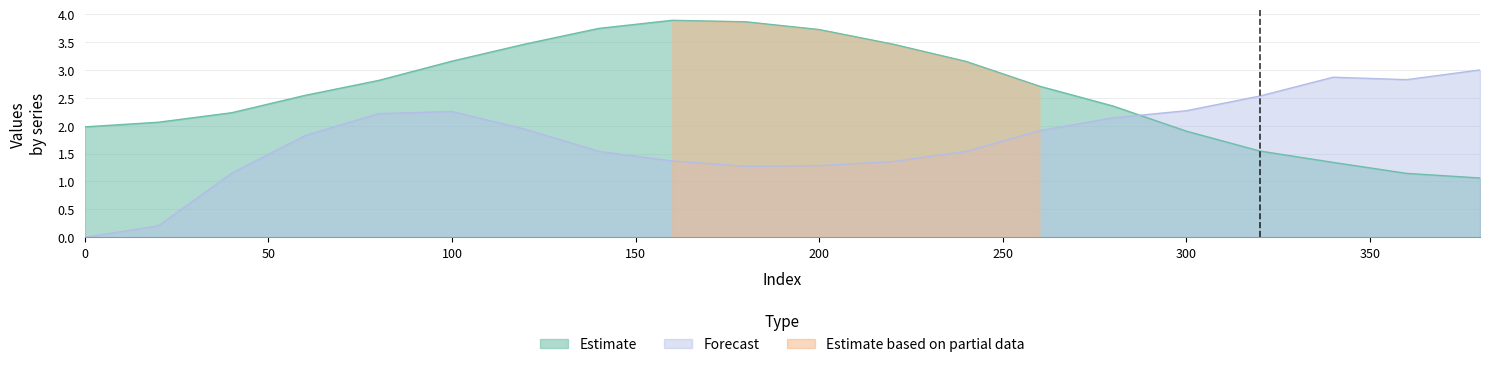

True or false: Estimate and Forecast intersect in this chart.

True